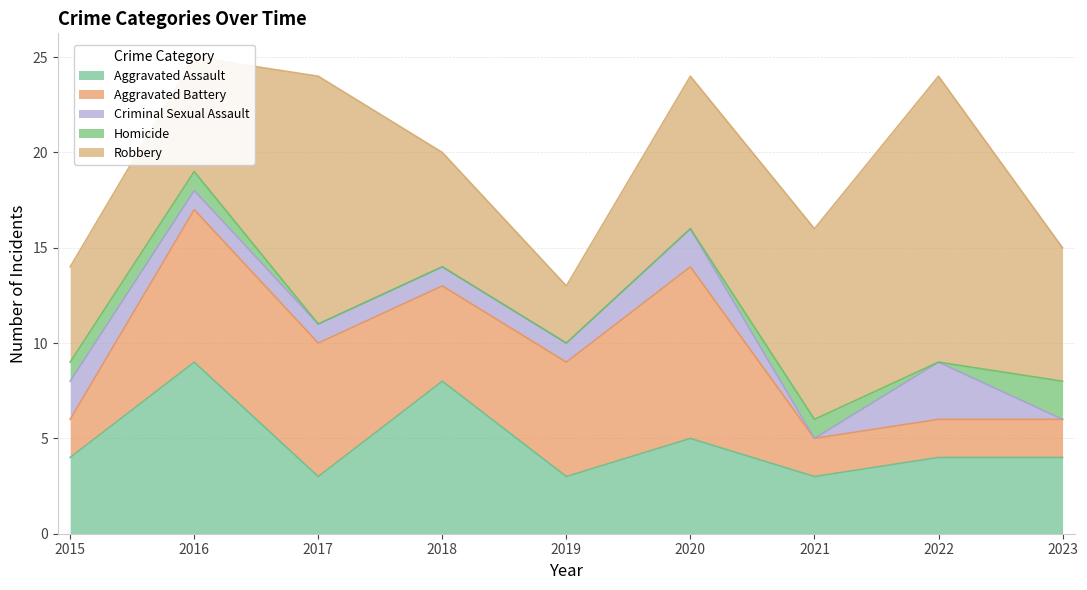

Reading right to left, what are all the values shown in this chart?

Aggravated Assault: 4	4	3	5	3	8	3	9	4
Aggravated Battery: 2	2	2	9	6	5	7	8	2
Criminal Sexual Assault: 0	3	0	2	1	1	1	1	2
Homicide: 2	0	1	0	0	0	0	1	1
Robbery: 7	15	10	8	3	6	13	6	5